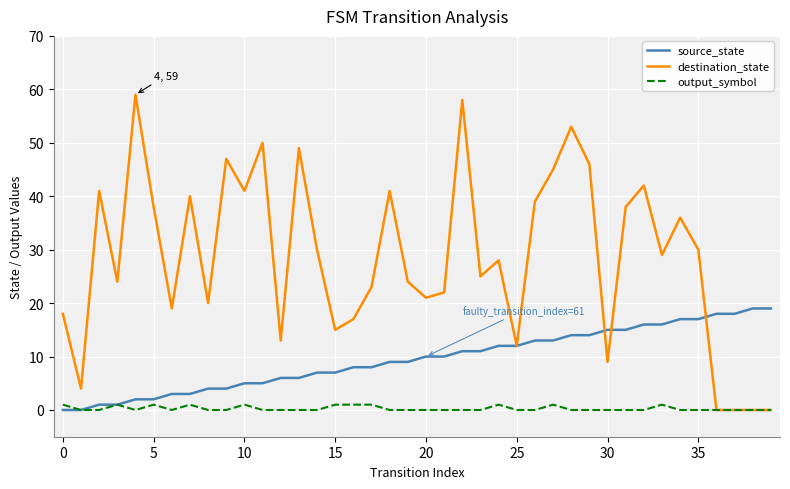

Rank the series by their average value, from lowest to highest.

output_symbol, source_state, destination_state